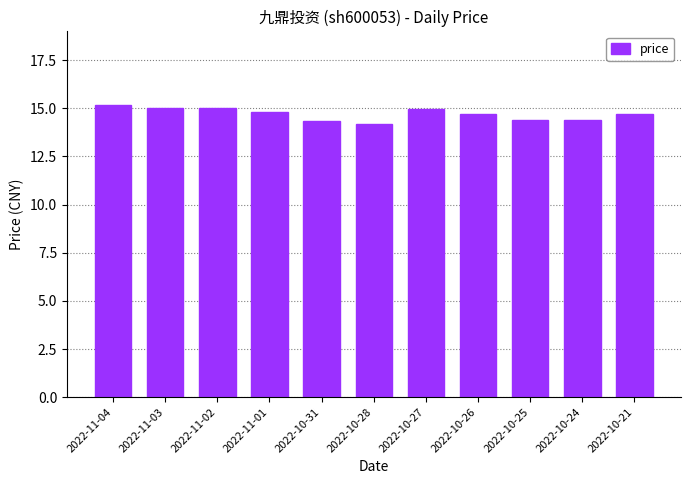

What is the ratio of the value at 2022-10-28 to the value at 2022-10-21?

1.0